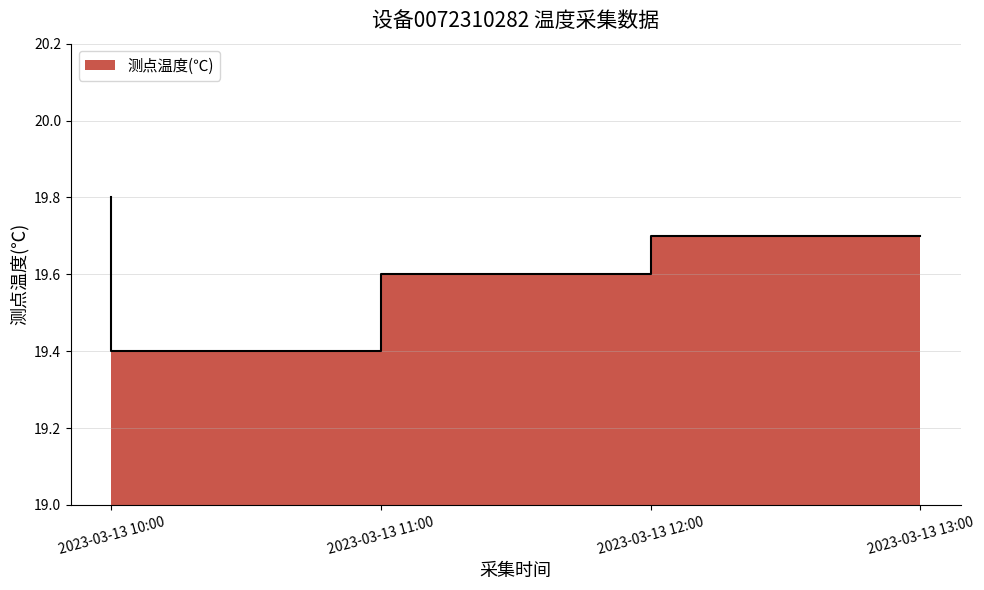

Reading left to right, extract all data points from this chart.

19.8	19.4	19.6	19.7